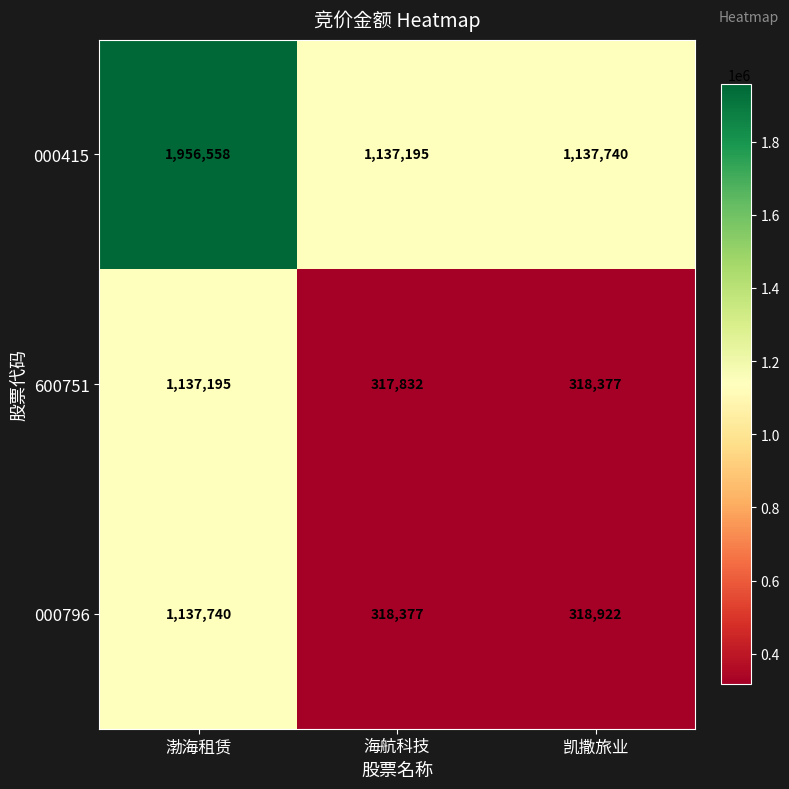

Reading right to left, what are all the values shown in this chart?

000415: 1137740	1137195	1956558
600751: 318377	317832	1137195
000796: 318922	318377	1137740